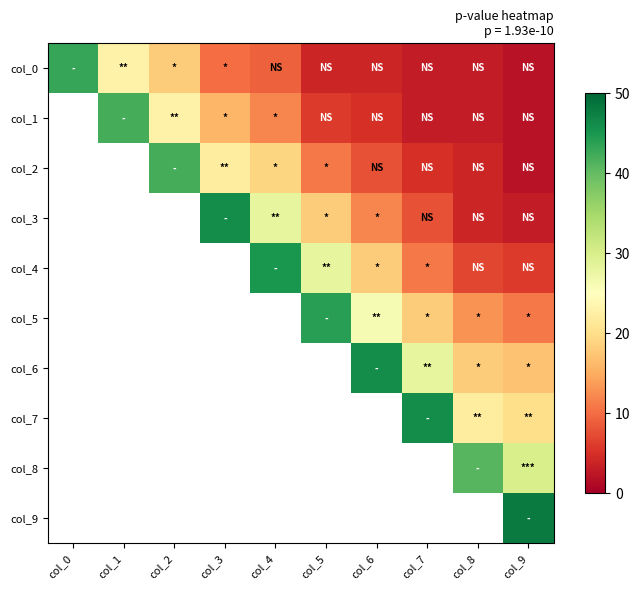

True or false: col_2 has a value of 19.0 at col_4.

True